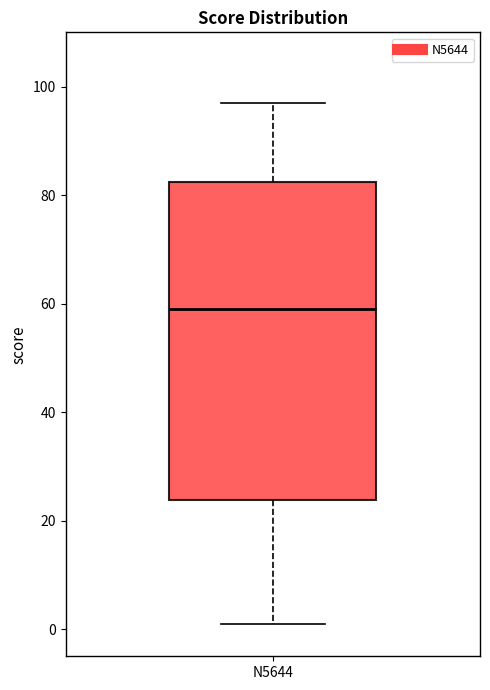

Where does the median line of the box for N5644 sit on the y-axis? The values are not printed on the chart, so give them approximately, as read against the axis.

60